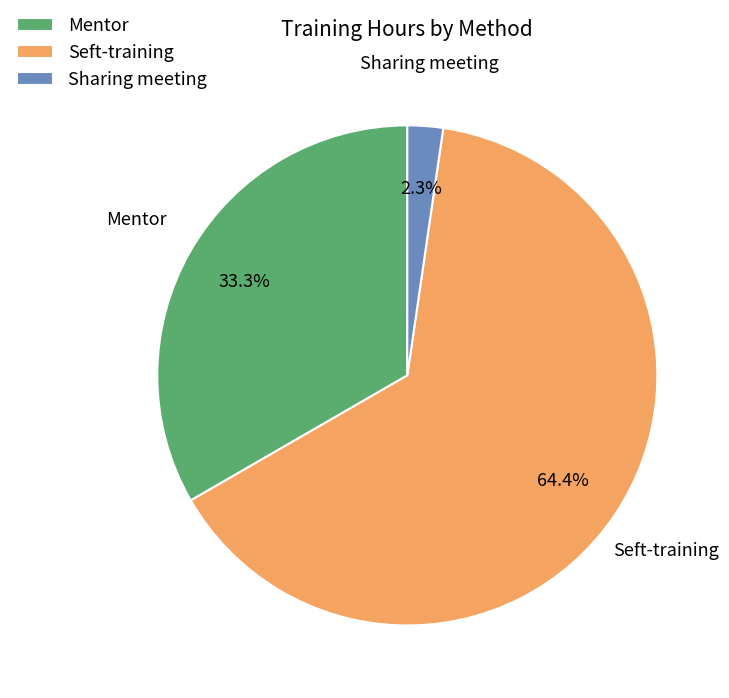

What is the largest slice in the pie chart?

Seft-training